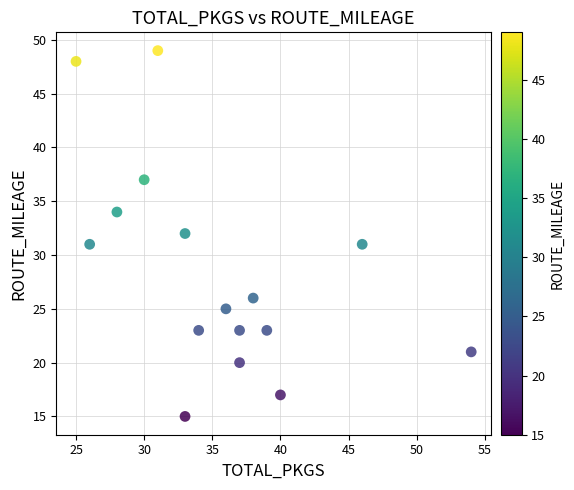

What is the range of X values (max minus min)?

29